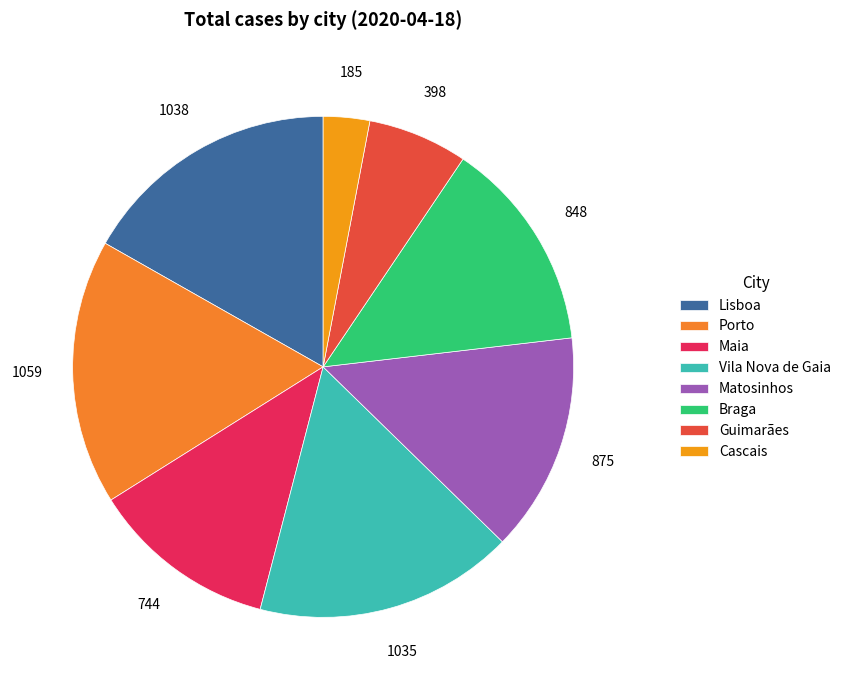

To the nearest percent, what percentage of the pie is Matosinhos?

14%